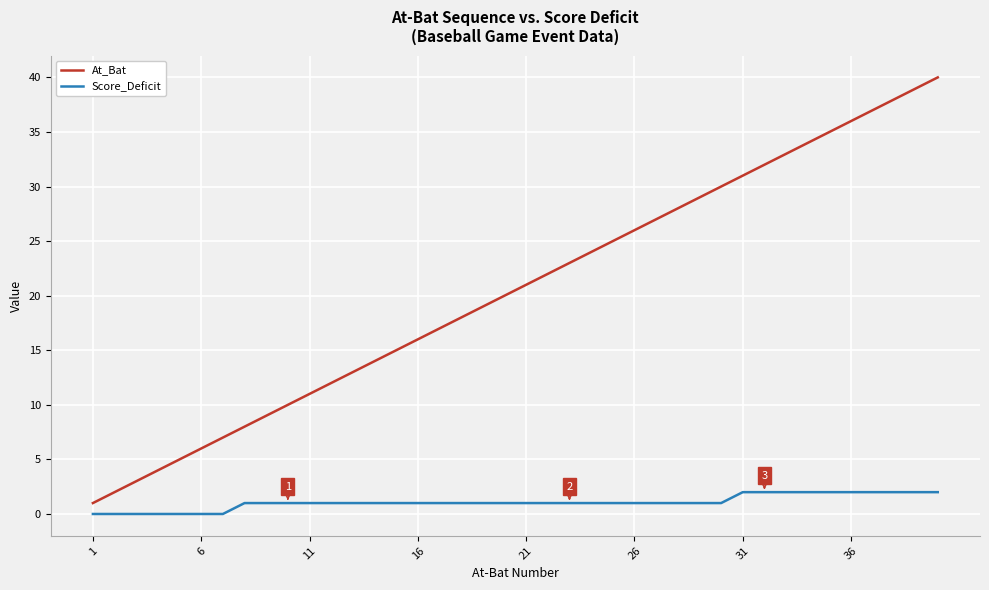

Which series has the largest total across all categories?

At_Bat